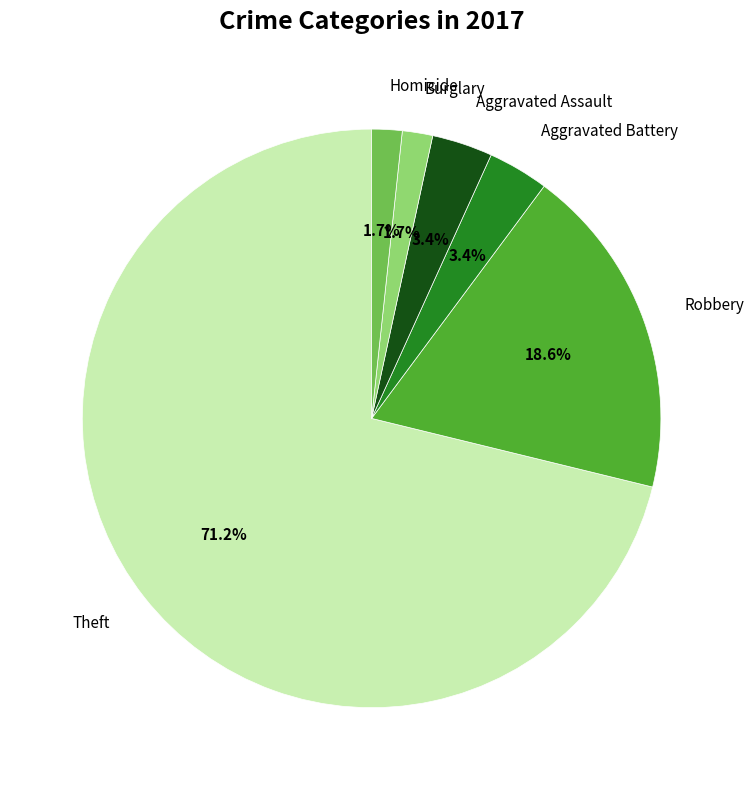

Is it true that Burglary is 2% of the pie?

True